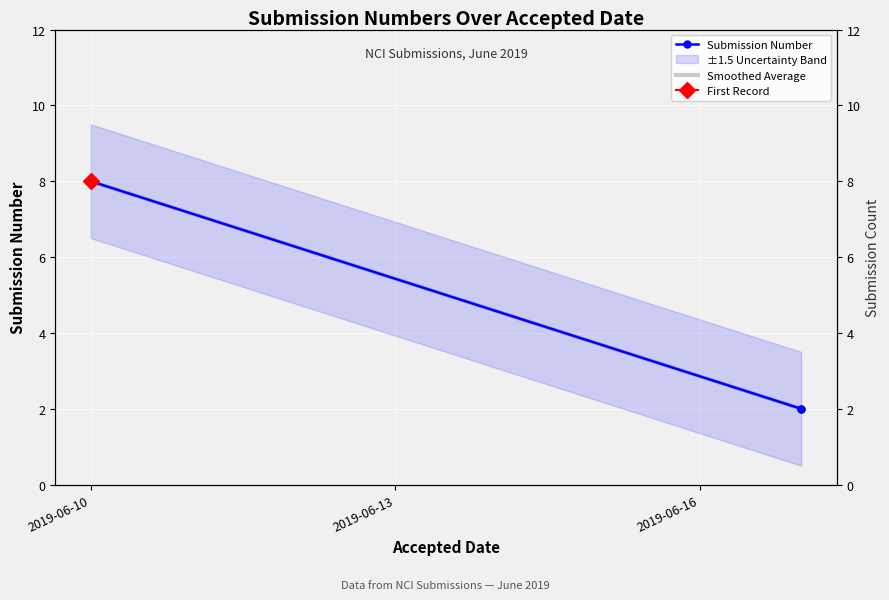

At 2019-06-16, list the series in order from smallest to largest.

Submission Number, Smoothed Average